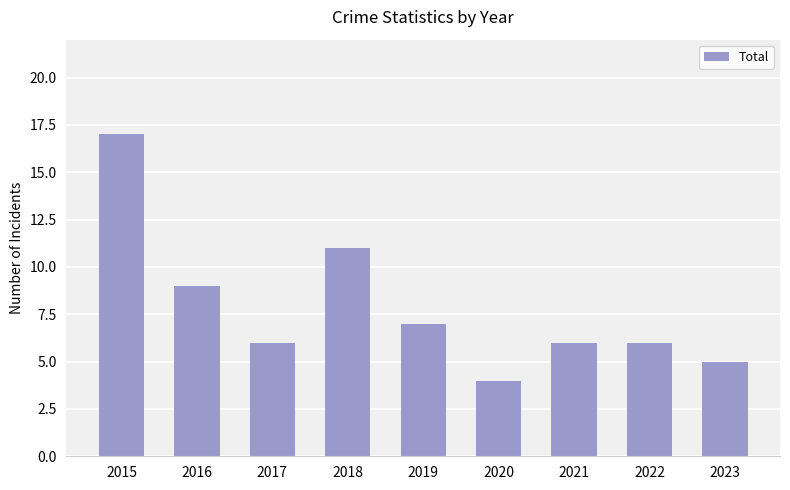

What is the value of the 1st bar from the left?

17